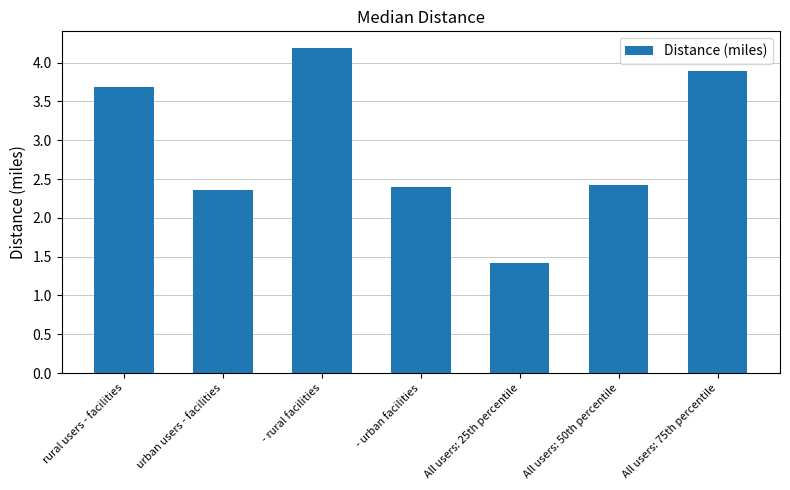

Reading left to right, what are all the values shown in this chart?

rural users - facilities=3.7	urban users - facilities=2.4	- rural facilities=4.2	- urban facilities=2.4	All users: 25th percentile=1.4	All users: 50th percentile=2.4	All users: 75th percentile=3.9